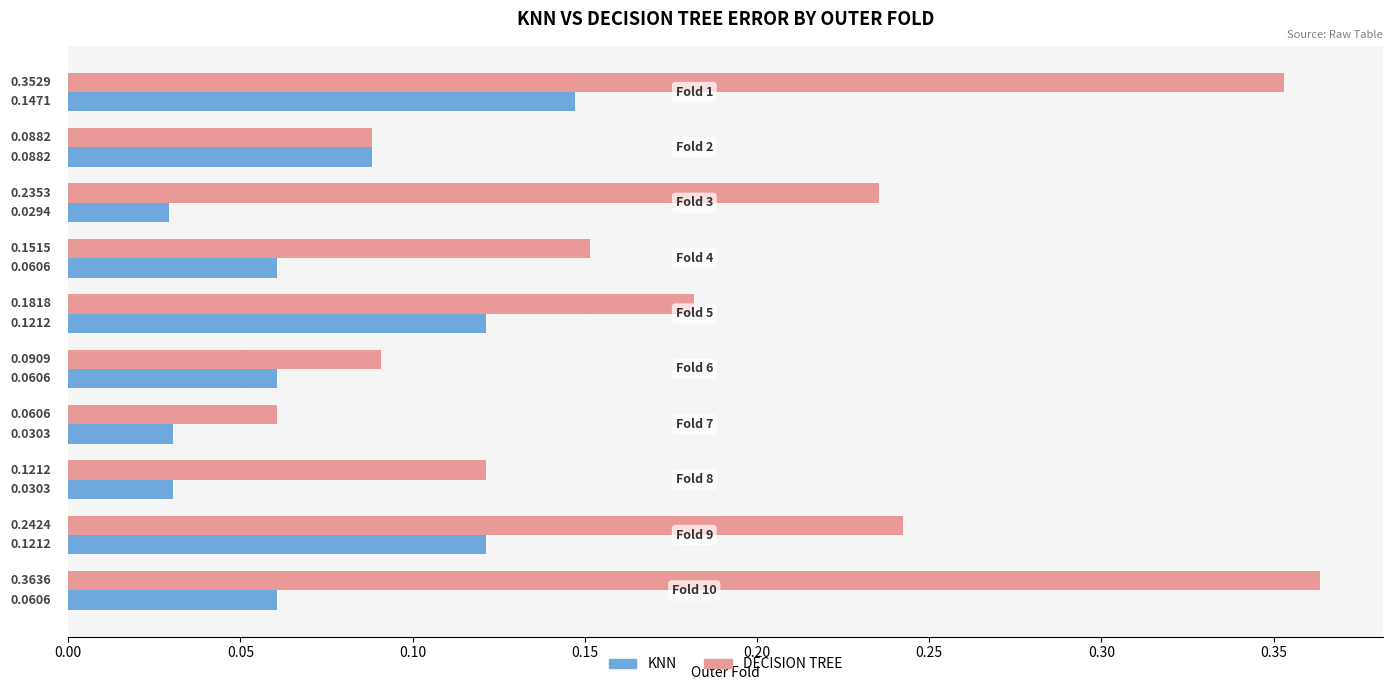

Which series has the widest spread of values?

DECISION TREE